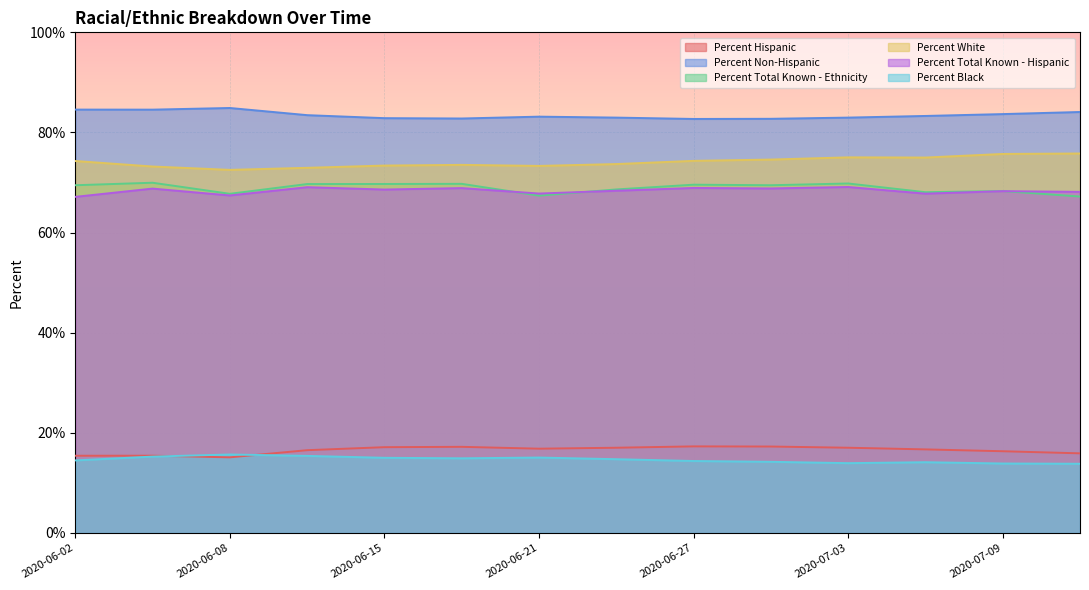

At which label does Percent Total Known - Hispanic reach its peak?

2020-07-03